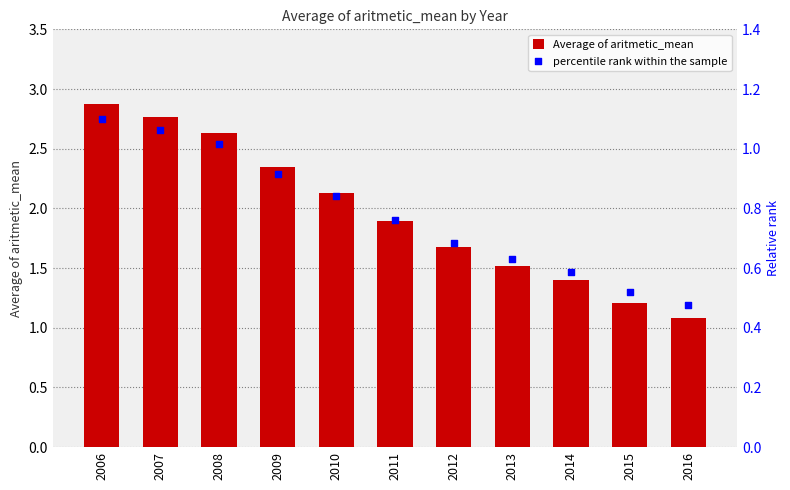

What is the total value across all series at 2016?

1.6